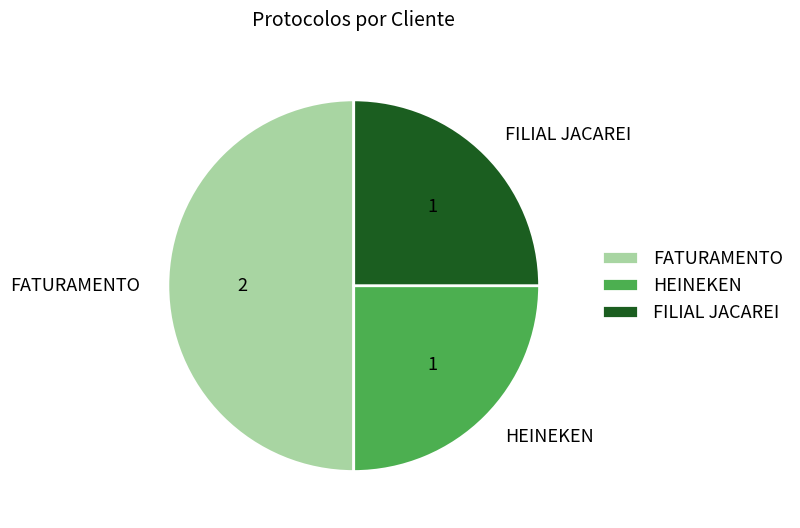

Which slice is the largest?

FATURAMENTO